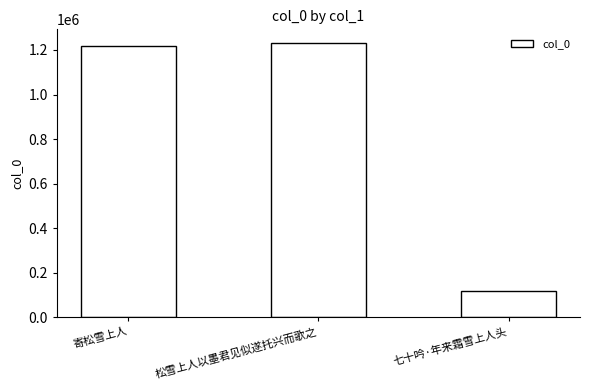

What is the greatest value displayed?

1231026